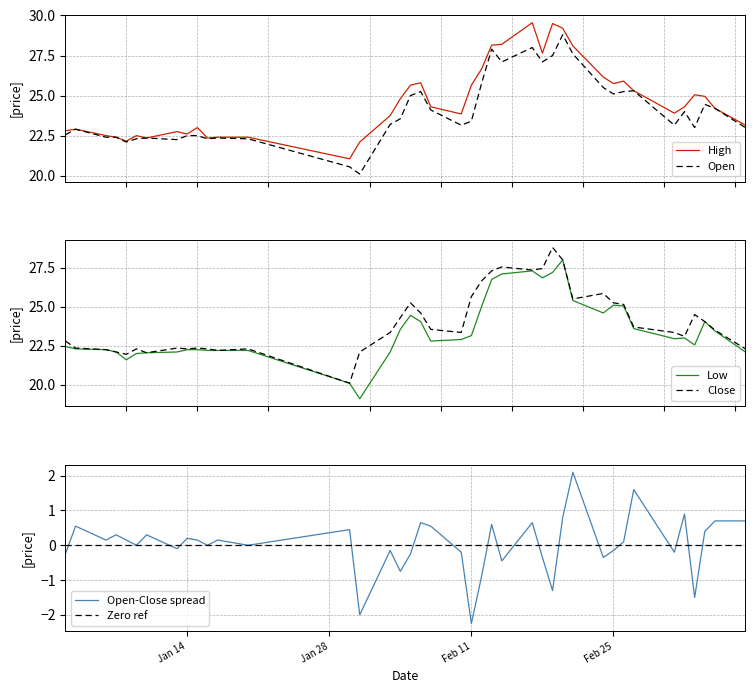

What is the difference between the maximum and minimum values in the Open series?

8.7